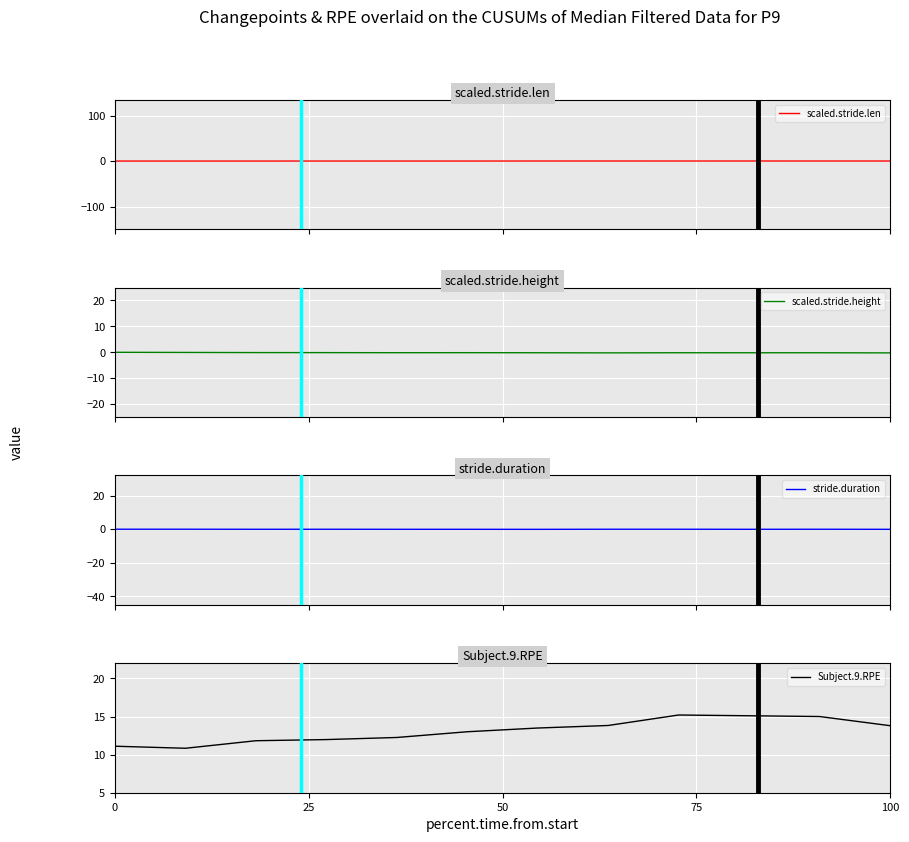

Which series has the widest spread of values?

Subject.9.RPE